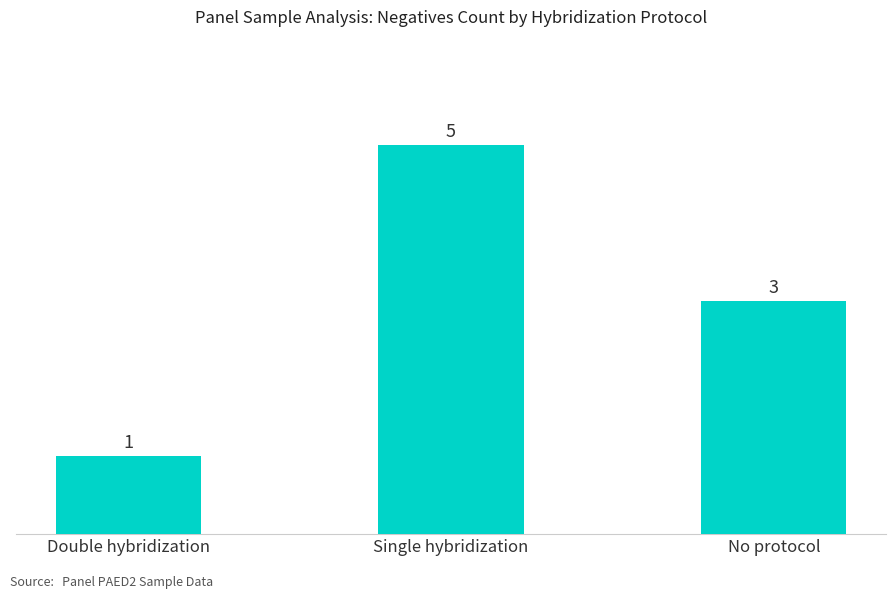

What is the smallest value displayed?

1